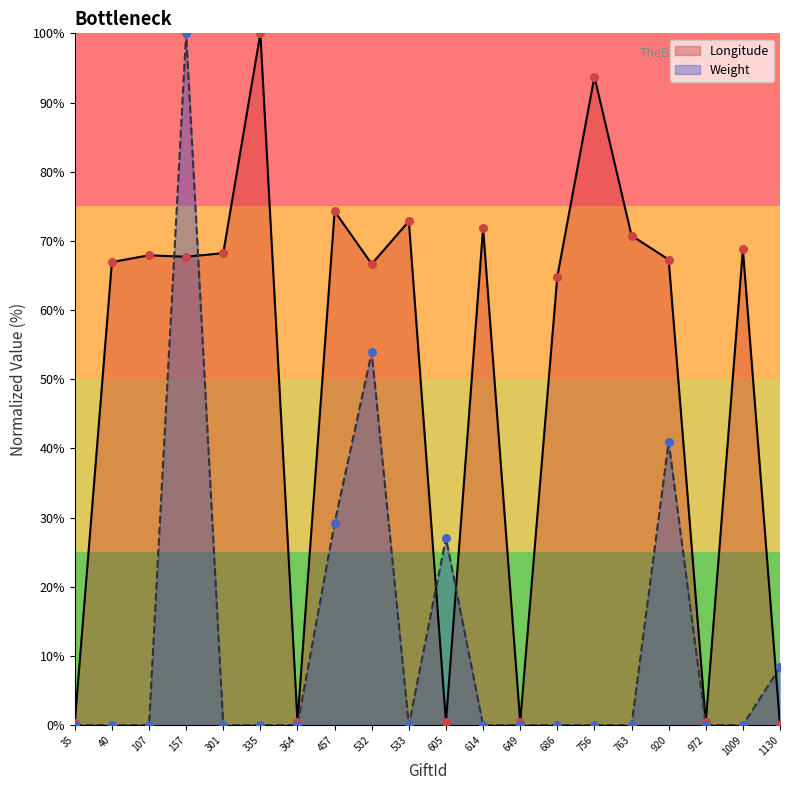

Which series contains the highest Y value?

Longitude